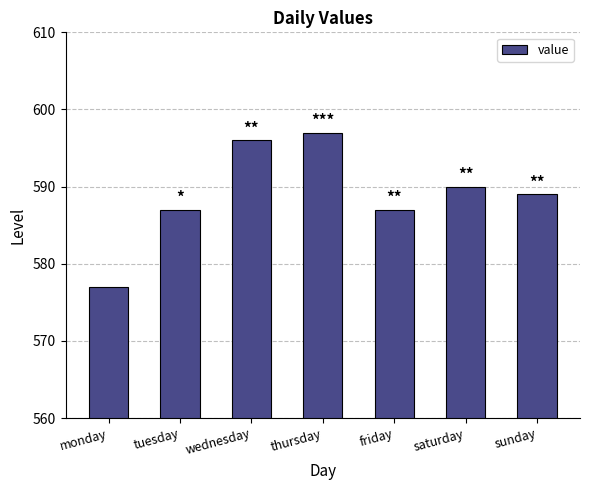

How many distinct data groups are displayed?

1